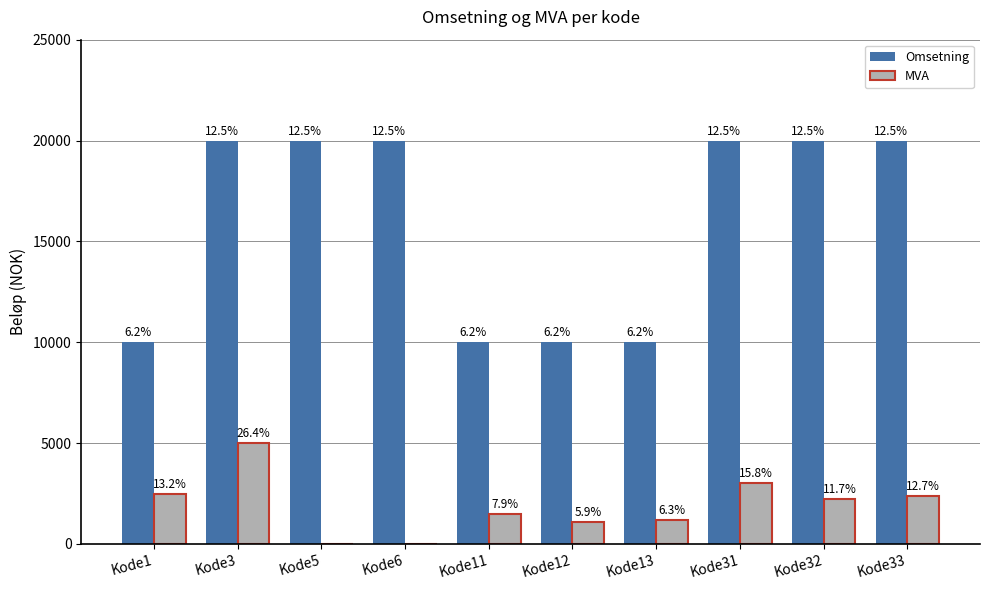

Rank the series by their maximum value, from lowest to highest.

MVA, Omsetning